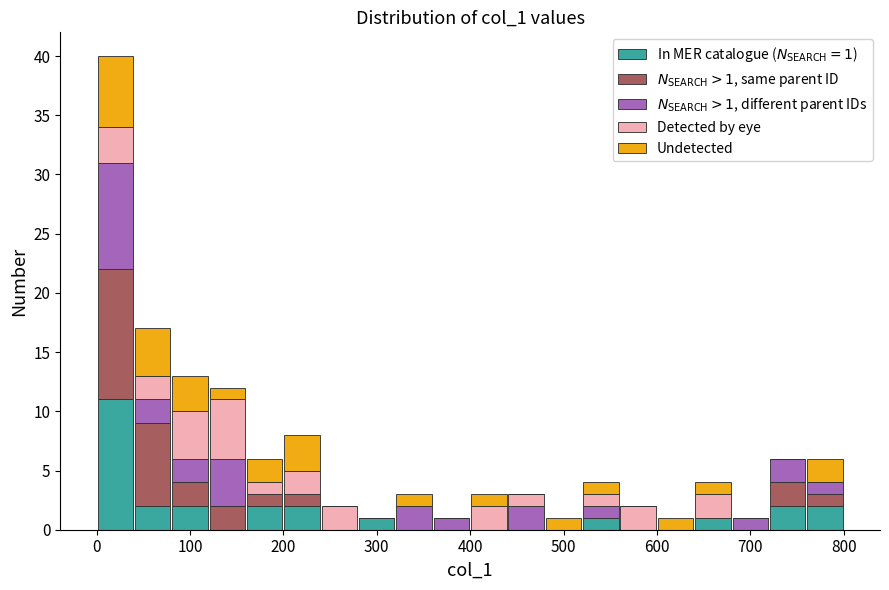

Which range on the x-axis has the tallest stacked bar (by total height)?

0 to 40